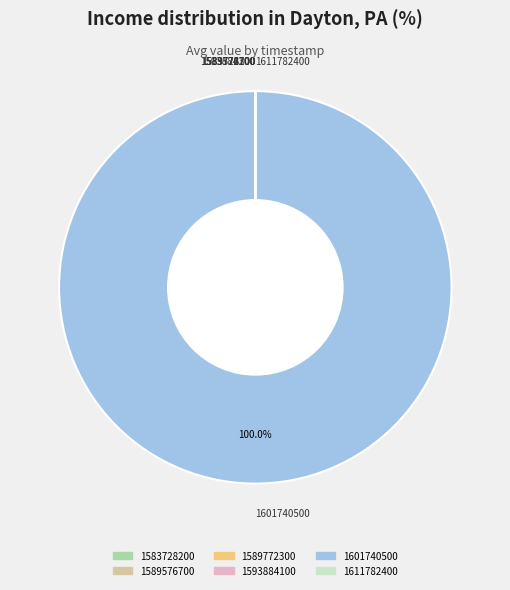

What is the largest slice in the pie chart?

1601740500